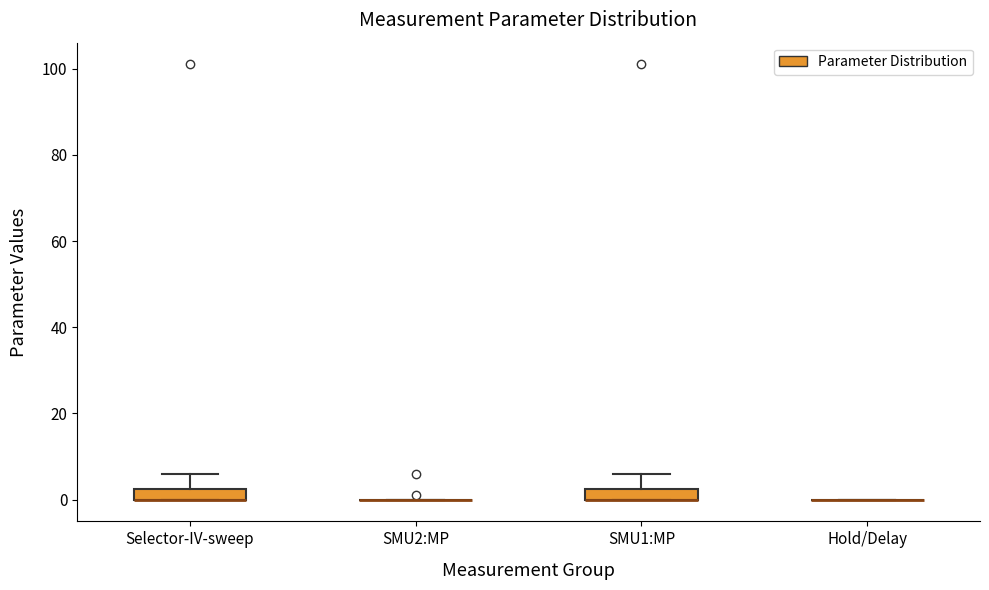

Where is the upper edge of the box for Selector-IV-sweep on the y-axis? The values are not printed on the chart, so give them approximately, as read against the axis.

2